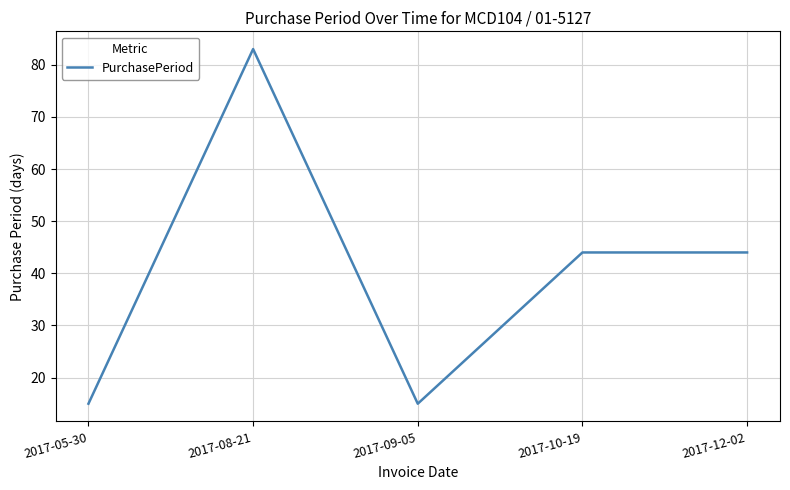

The chart shows a value of 66 at 2017-10-19. True or false?

False